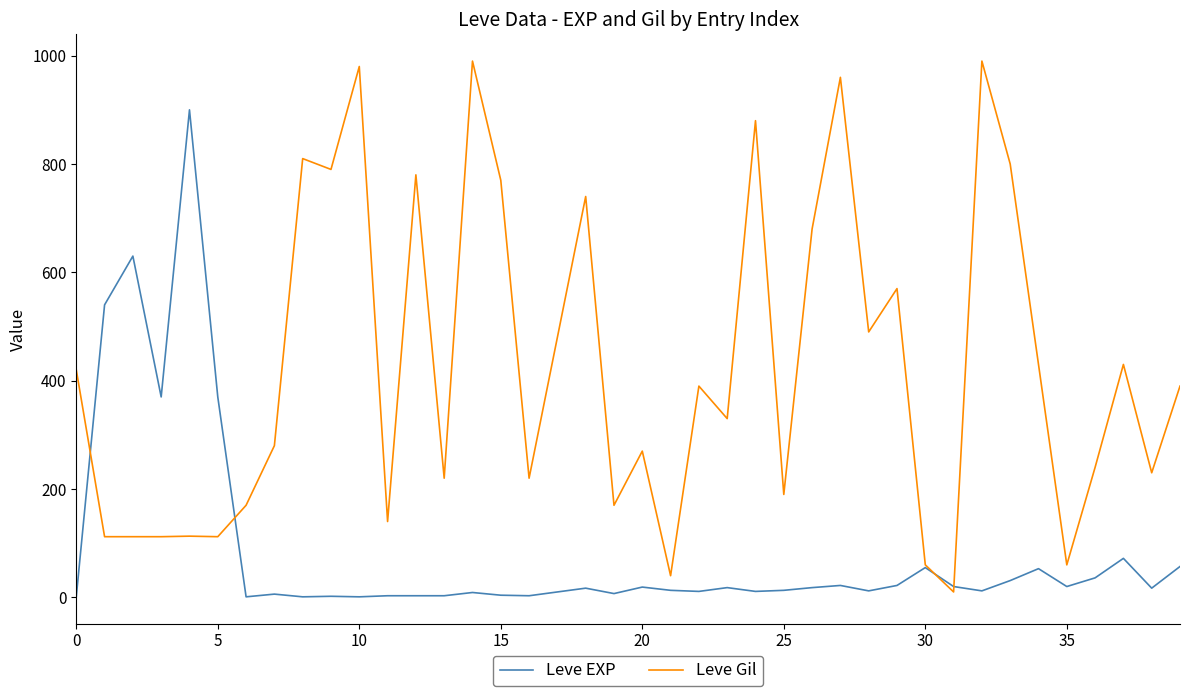

How many lines are shown in the chart?

2